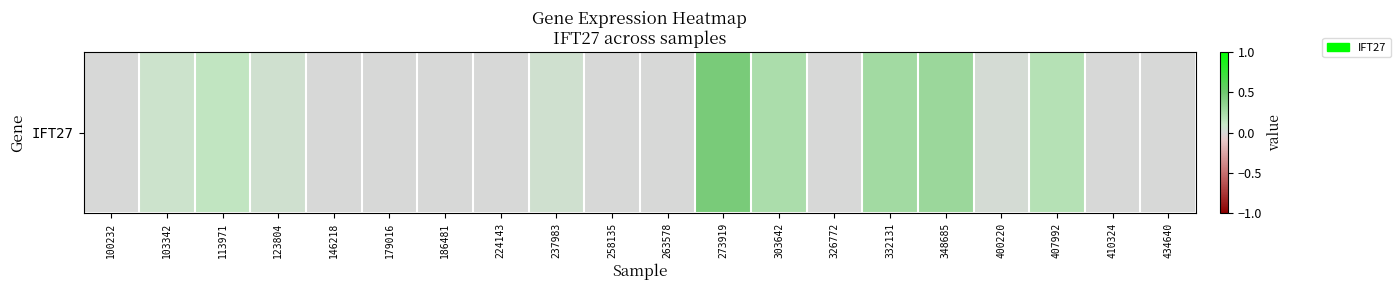

Rank the categories by value from highest to lowest.

273919, 348685, 332131, 303642, 407992, 113971, 103342, 237983, 123804, 400220, 100232, 146218, 179016, 186481, 224143, 258135, 263578, 326772, 410324, 434640